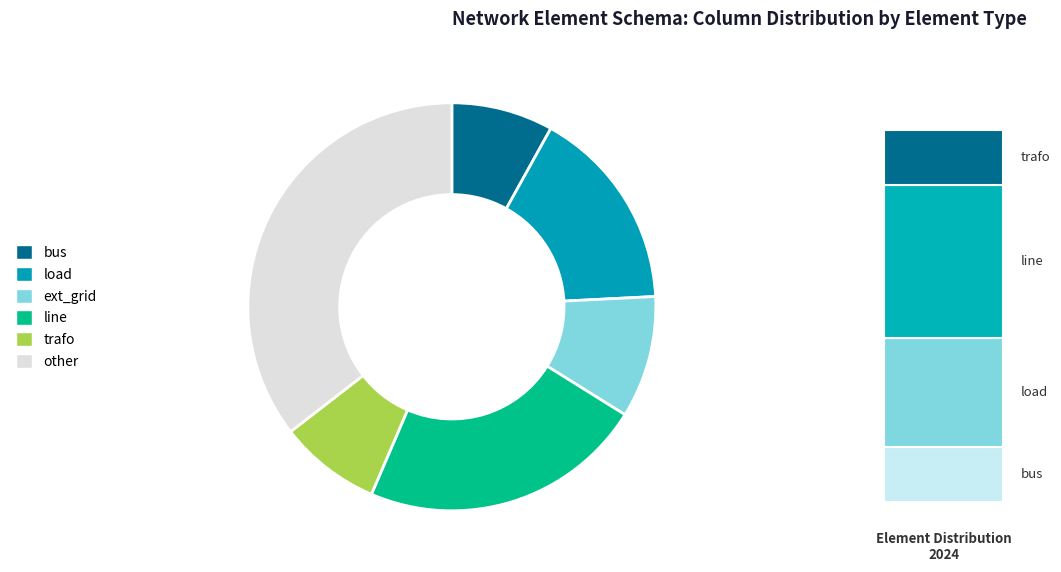

What is the ratio of the value at trafo to the value at load?

0.5